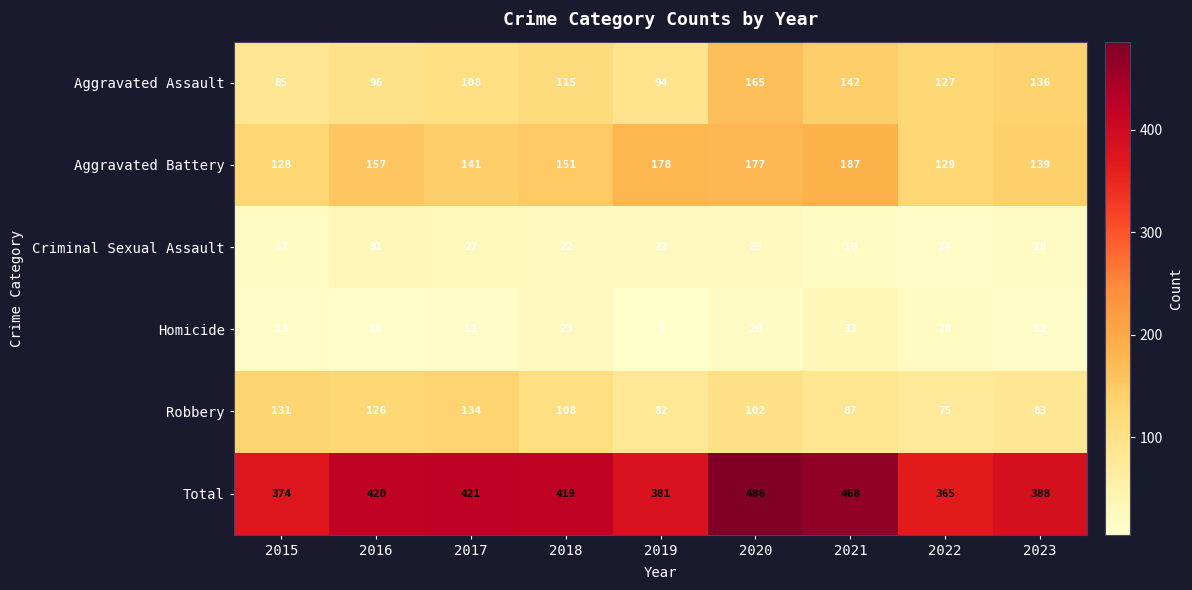

How many data points does each series have?

9